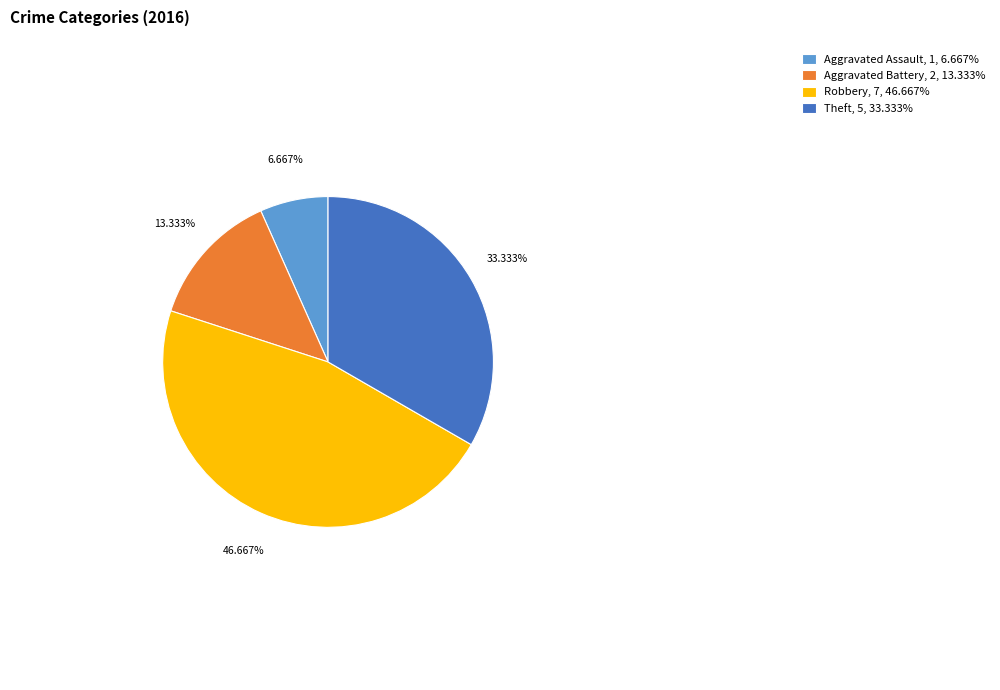

Does any single category account for the majority?

No